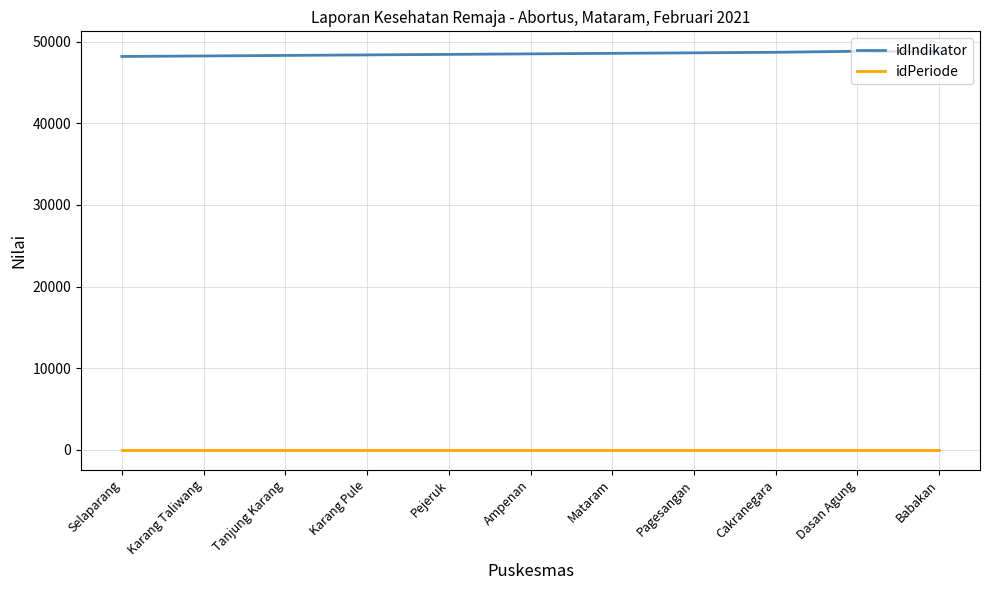

Is it true that idIndikator equals 86152 at Tanjung Karang?

False